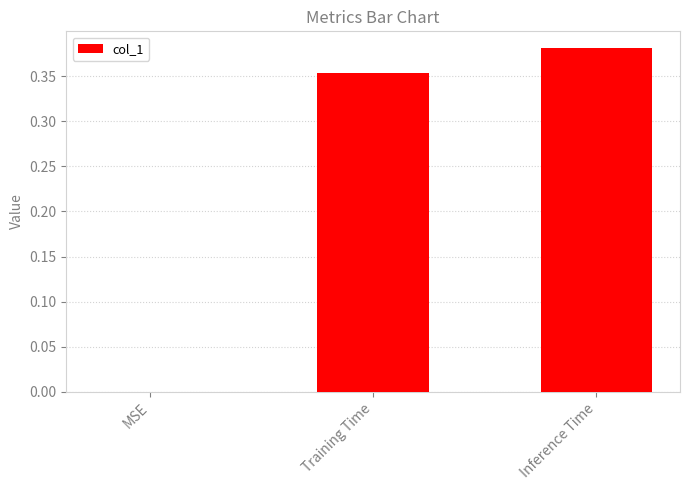

Which category has the highest value across all series?

Inference Time